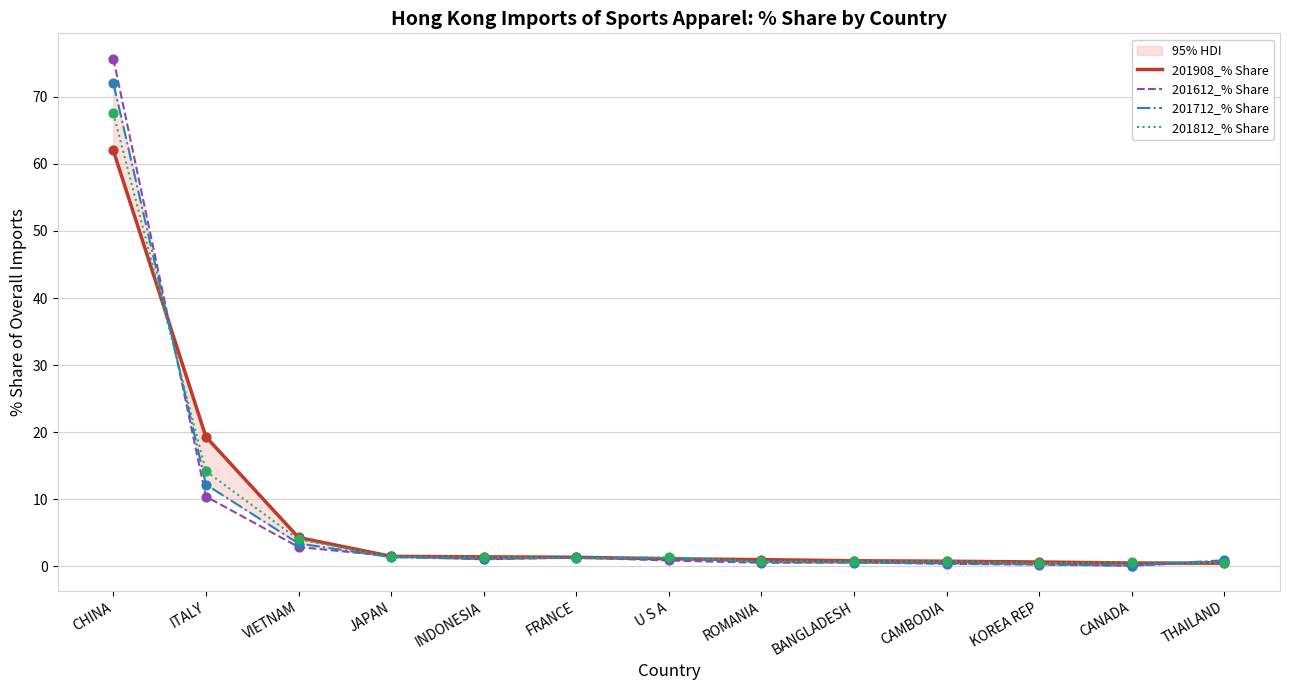

What are all the series names shown in the legend?

201908_% Share, 201612_% Share, 201712_% Share, 201812_% Share